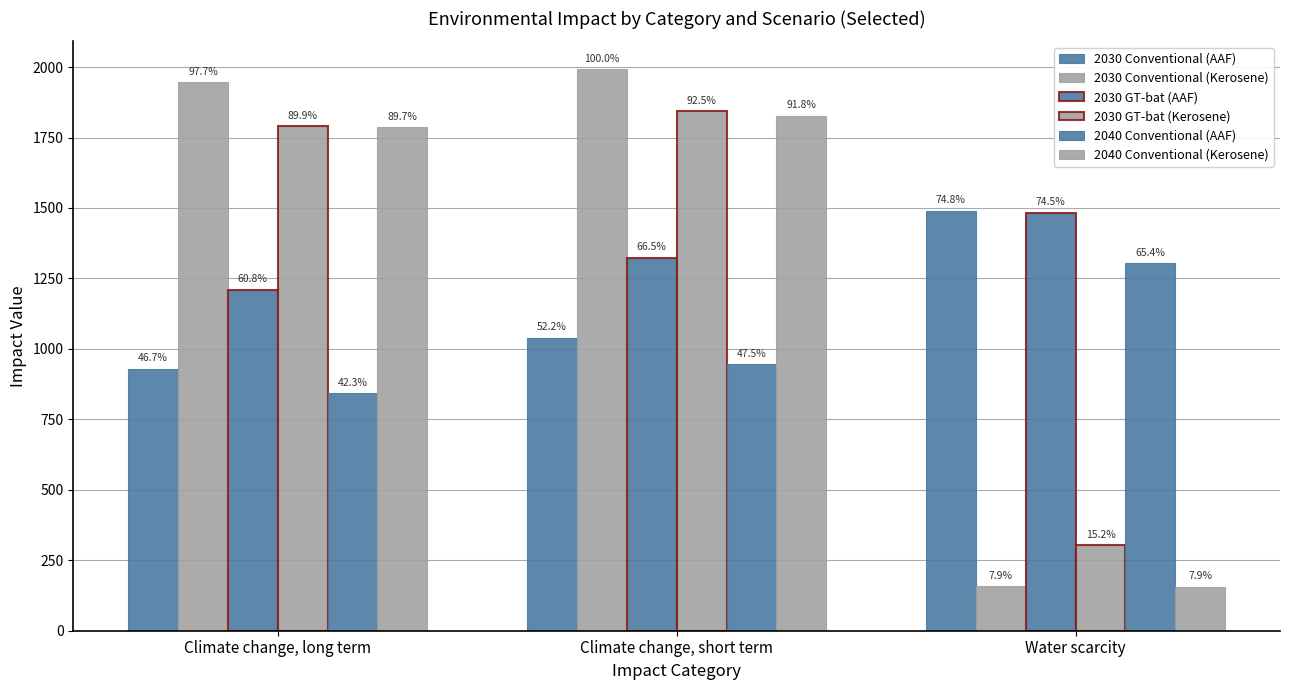

Which category has the highest value in the 2040 Conventional (Kerosene) series?

Climate change, short term